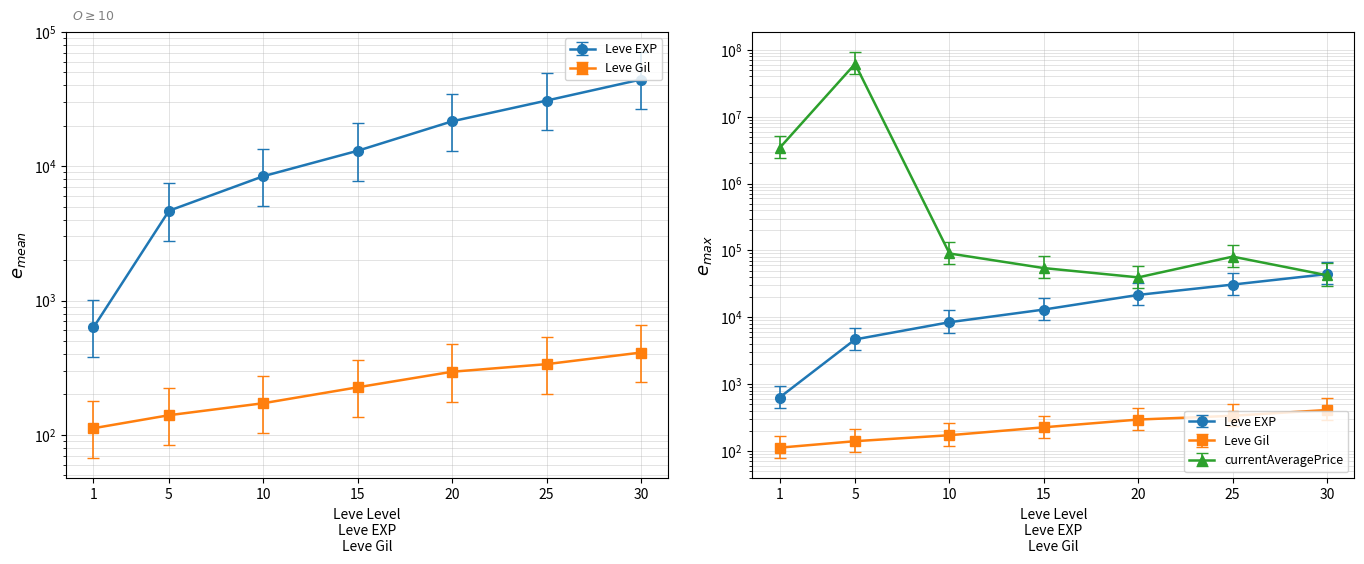

Where does the currentAveragePrice series first go above 80715?

1